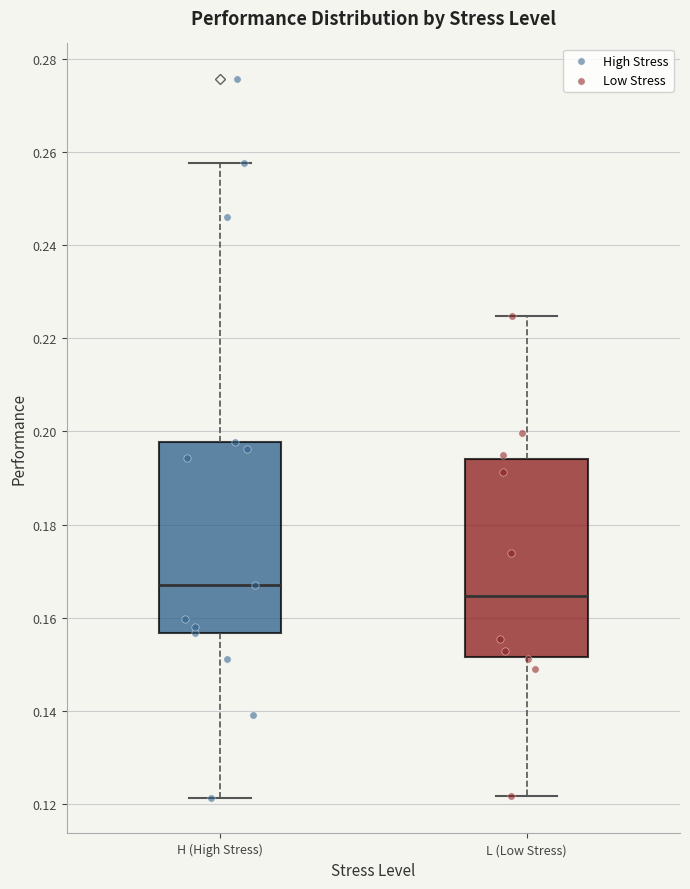

Which box's median line is the highest?

H (High Stress)